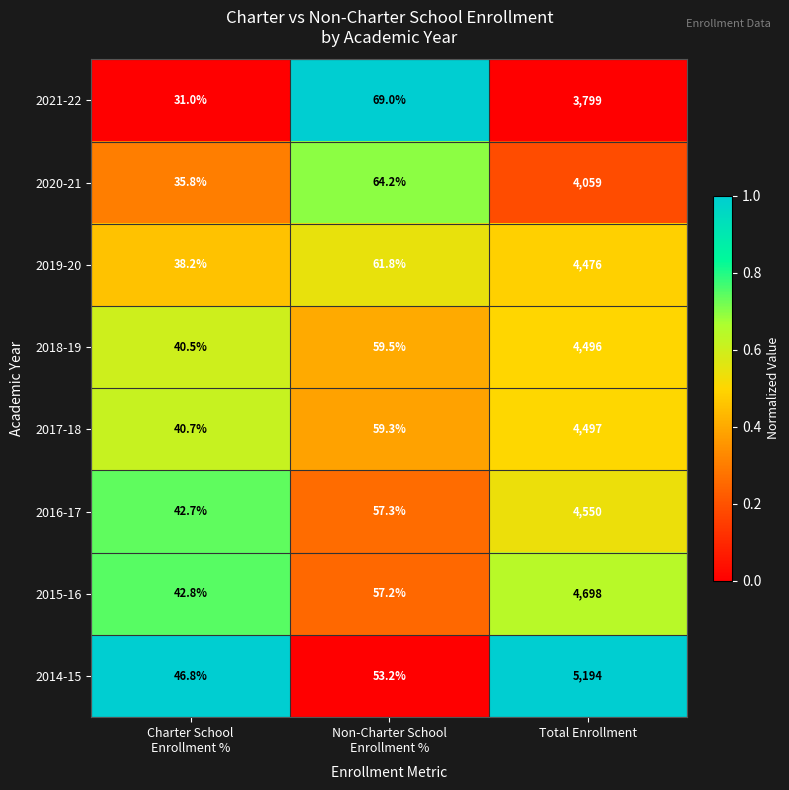

Count the number of data series in this chart.

8